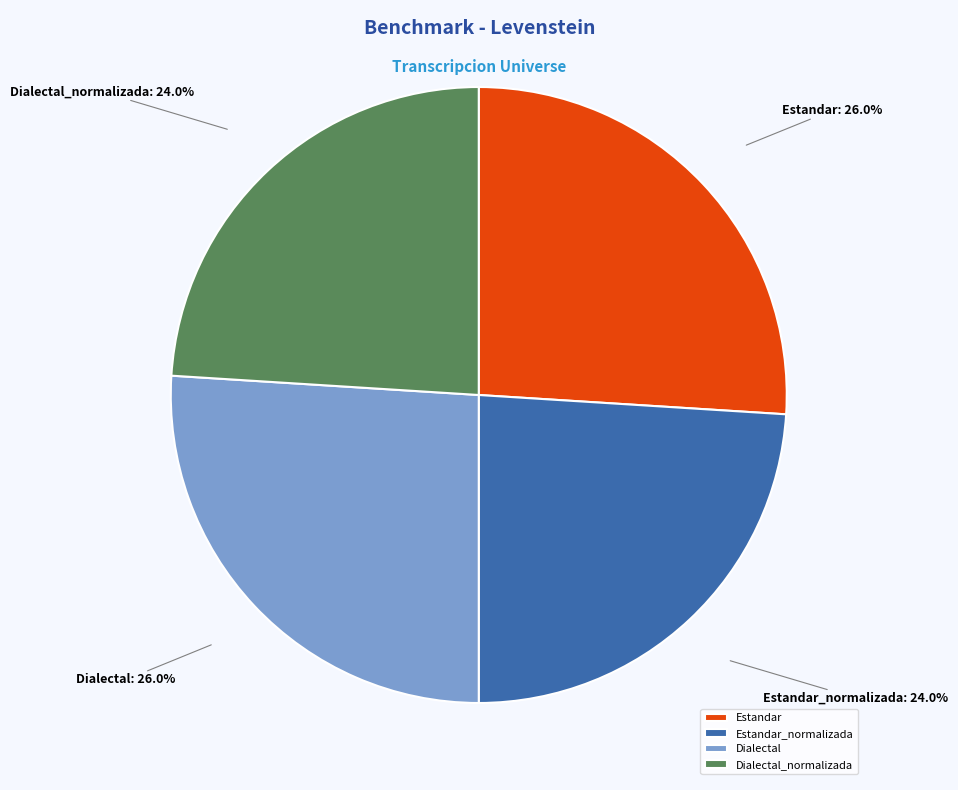

How much of the chart is everything except Dialectal?

74.0%